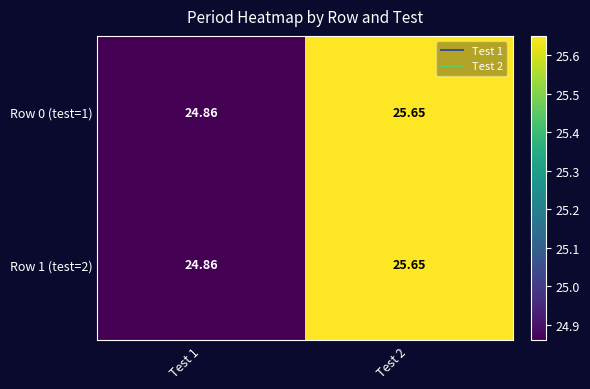

Is the value of Row 0 (test=1) at Test 1 greater than the value of Row 1 (test=2) at Test 2?

No